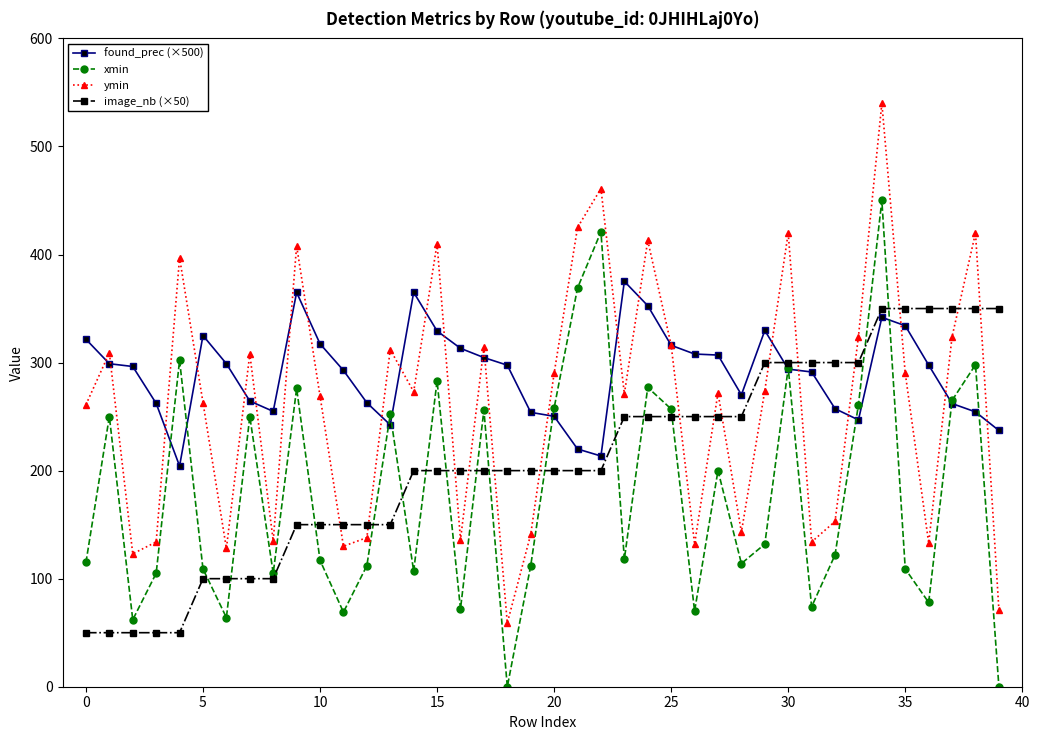

Does the chart have visible grid lines?

No